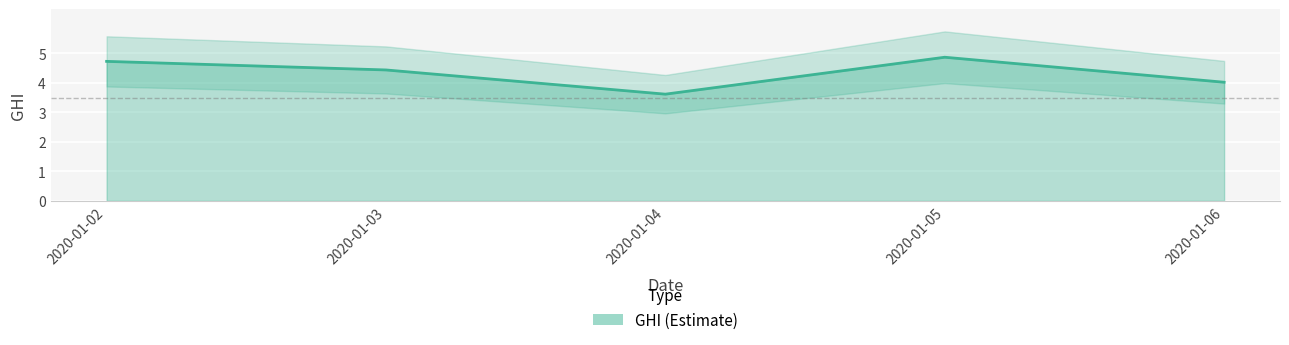

What is the sum of the values at 2020-01-06 and 2020-01-05?

8.9